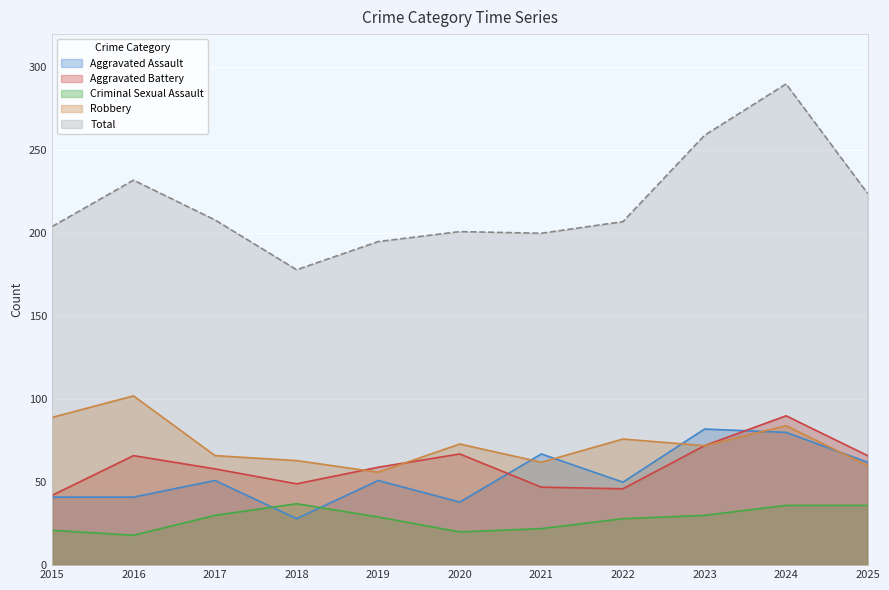

Reading right to left, extract all data points from this chart.

Aggravated Assault: 62	80	82	50	67	38	51	28	51	41	41
Aggravated Battery: 66	90	72	46	47	67	59	49	58	66	42
Criminal Sexual Assault: 36	36	30	28	22	20	29	37	30	18	21
Robbery: 60	84	72	76	62	73	56	63	66	102	89
Total: 224	290	259	207	200	201	195	178	208	232	204